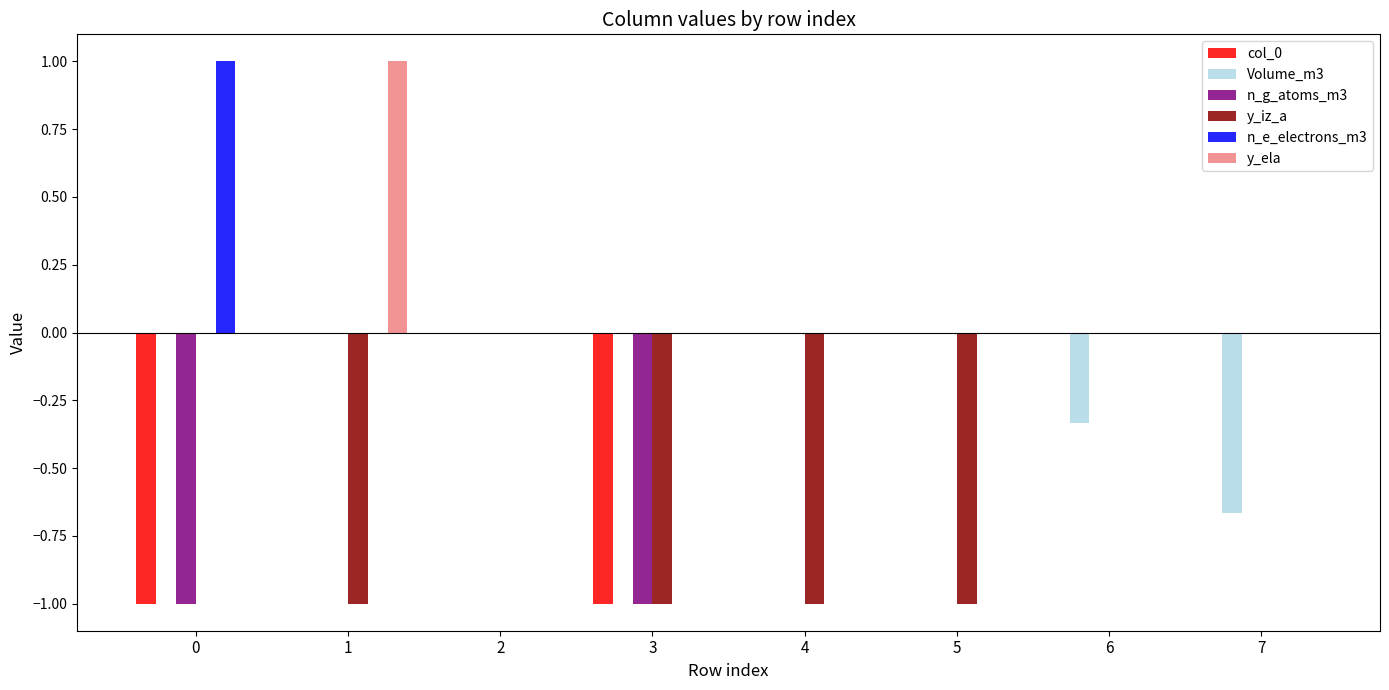

Is the value of Volume_m3 at 6 greater than the value of n_e_electrons_m3 at 3?

No